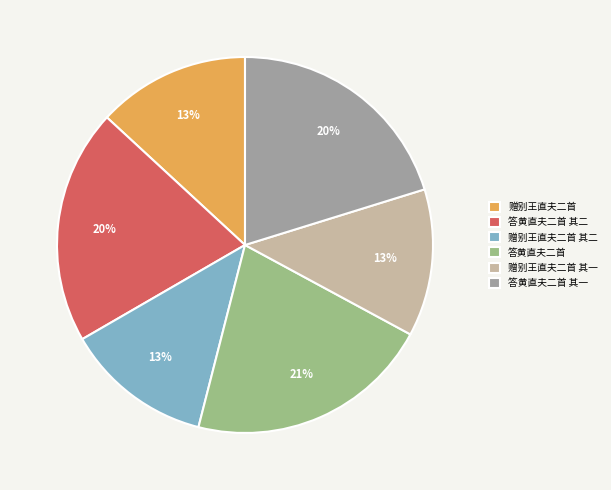

To the nearest percent, what portion does 答黄直夫二首 其一 represent?

20%